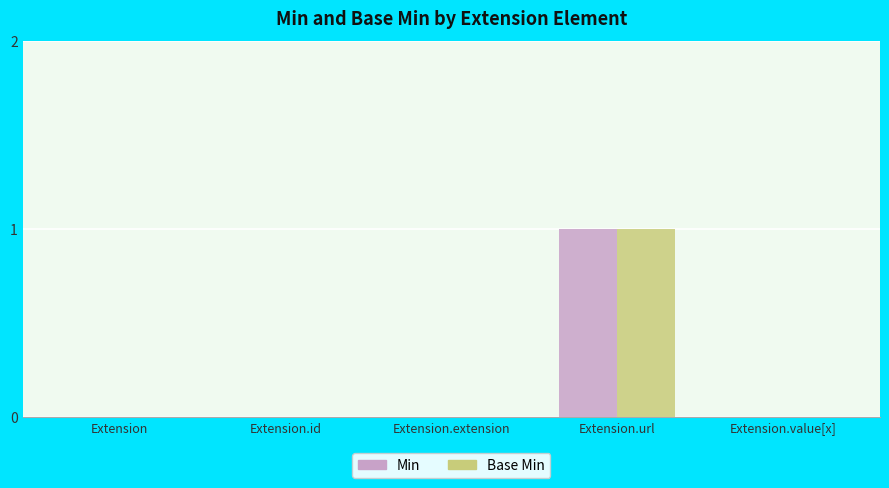

Which category has the highest value in the Base Min series?

Extension.url